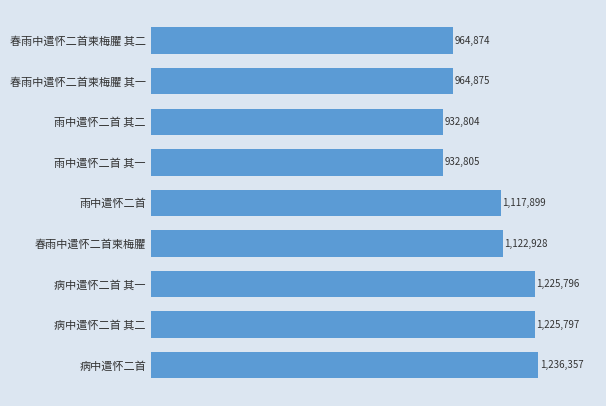

What is the sum of all values?

9724135